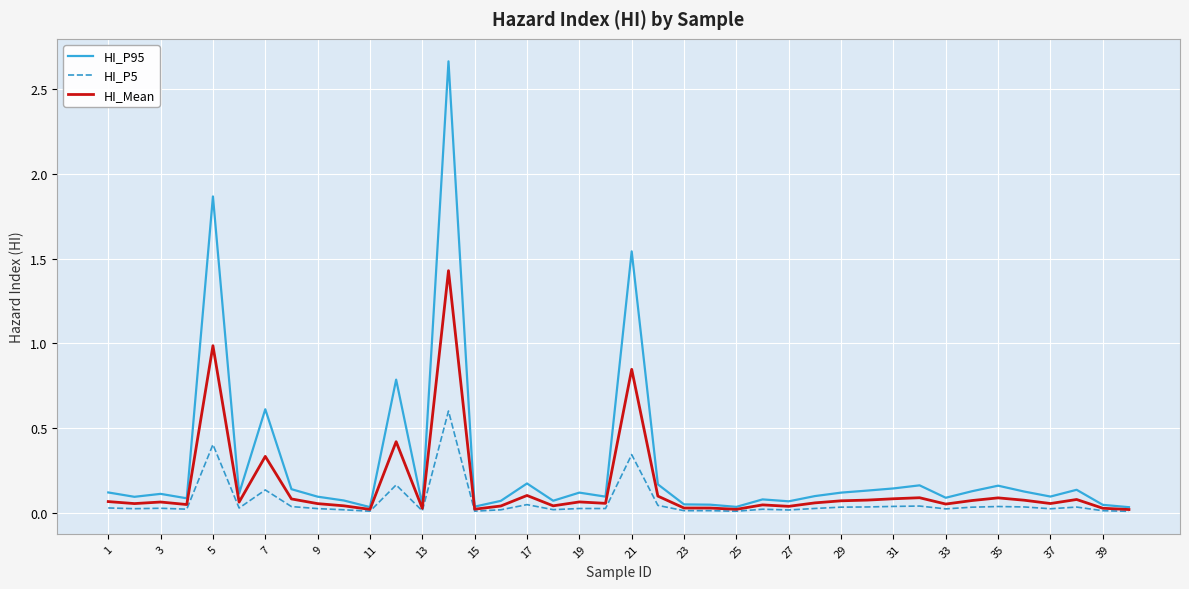

Which series has the widest spread of values?

HI_P95